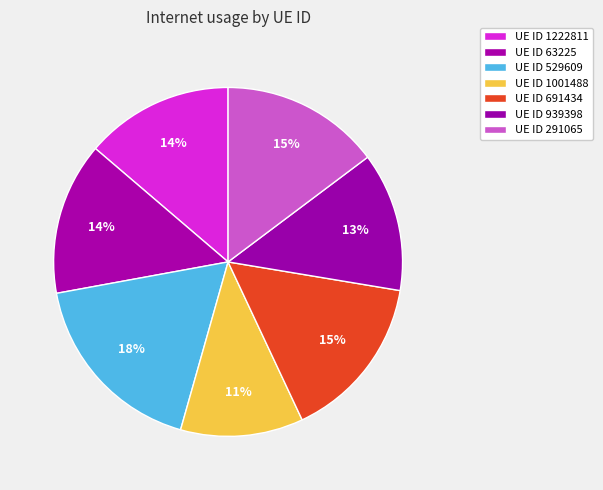

How many segments does this pie chart have?

7